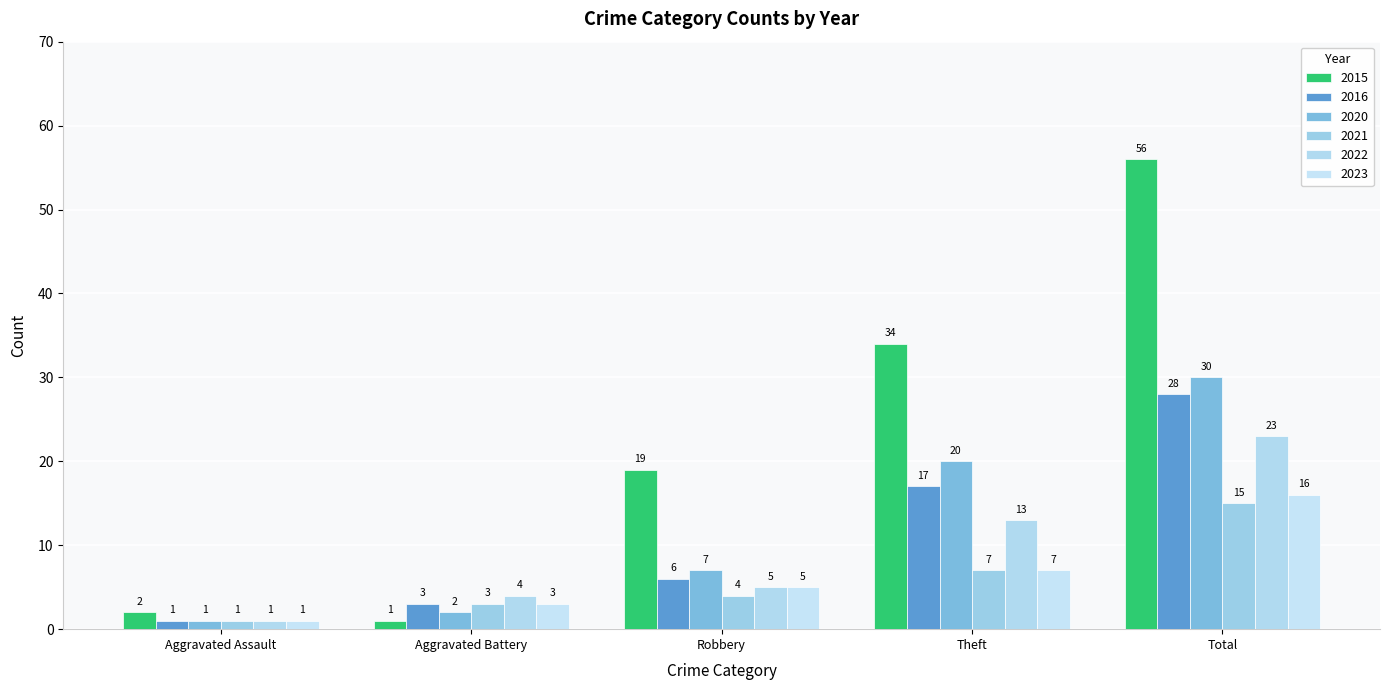

What are all the series names shown in the legend?

2015, 2016, 2020, 2021, 2022, 2023